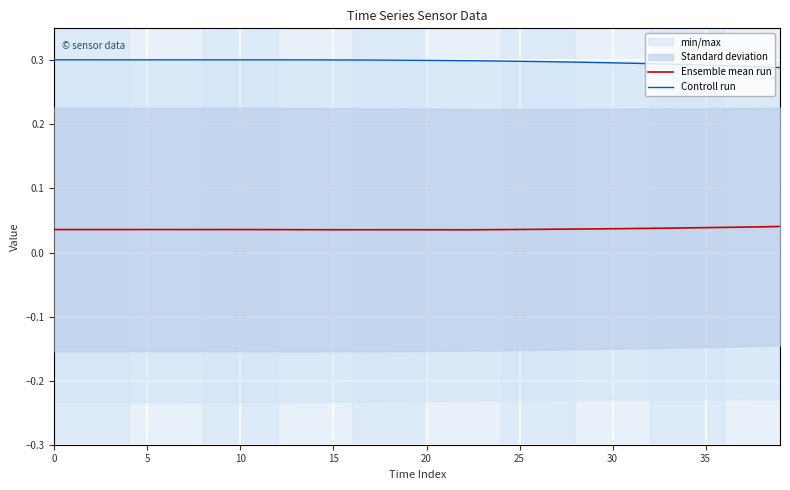

Which series has the widest spread of values?

Controll run